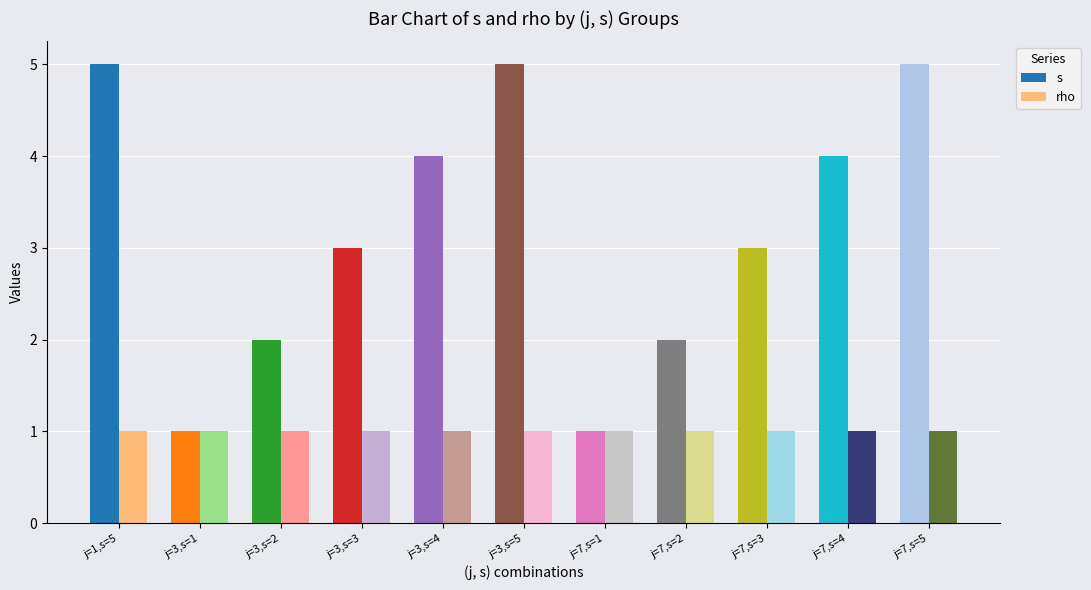

How many groups of bars are there?

11